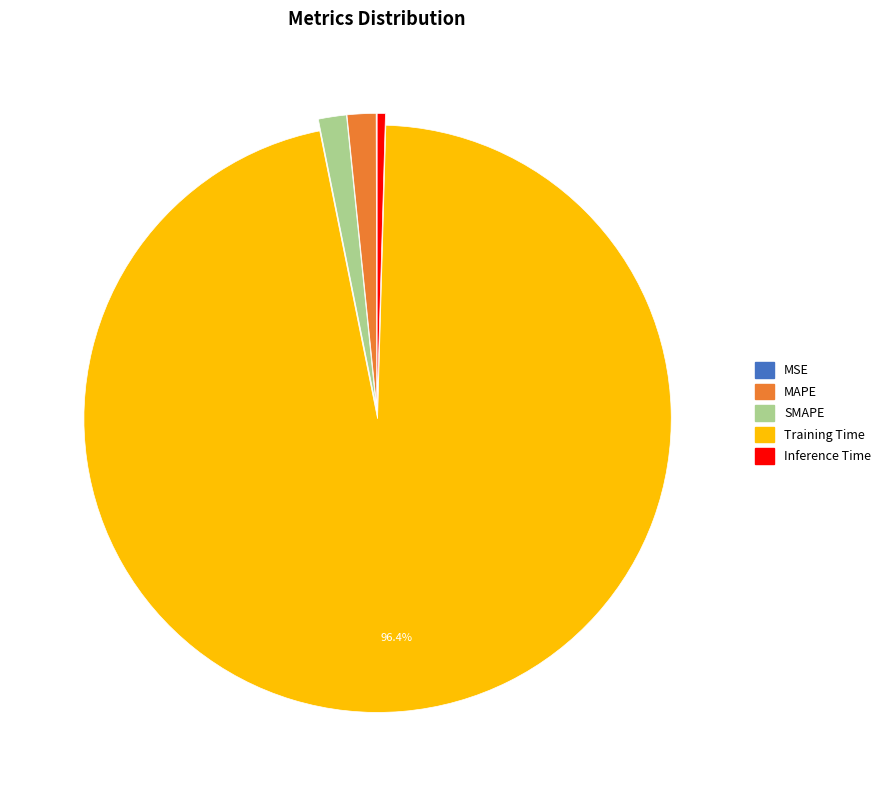

Is it true that SMAPE is 2% of the pie?

True